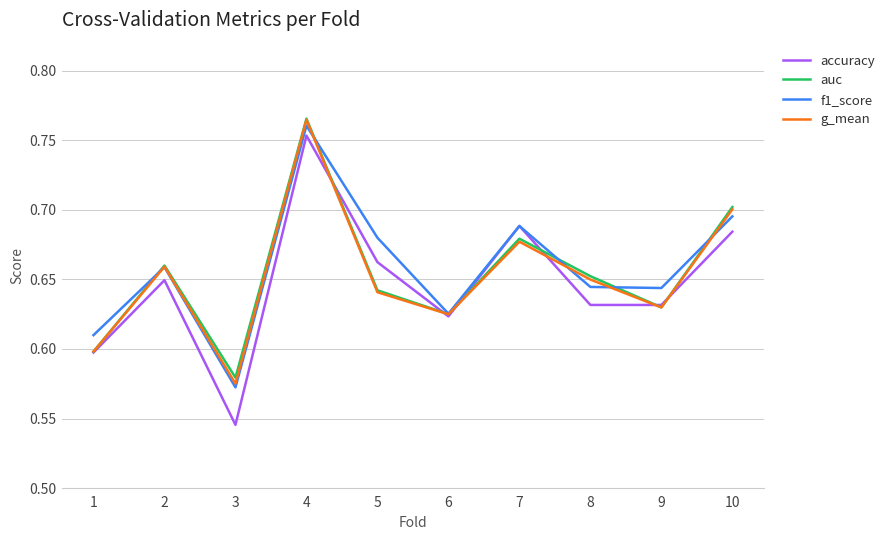

Which series has the largest range (max minus min)?

accuracy